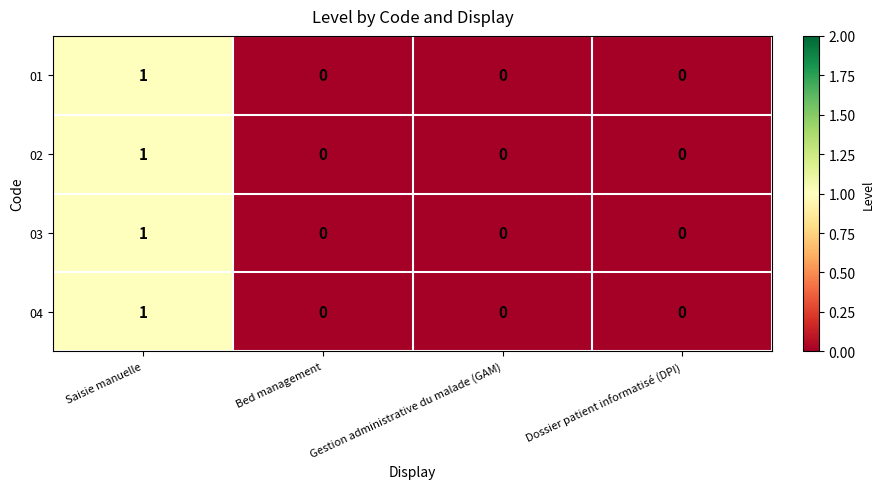

How many 04 values are between 0 and 1?

4